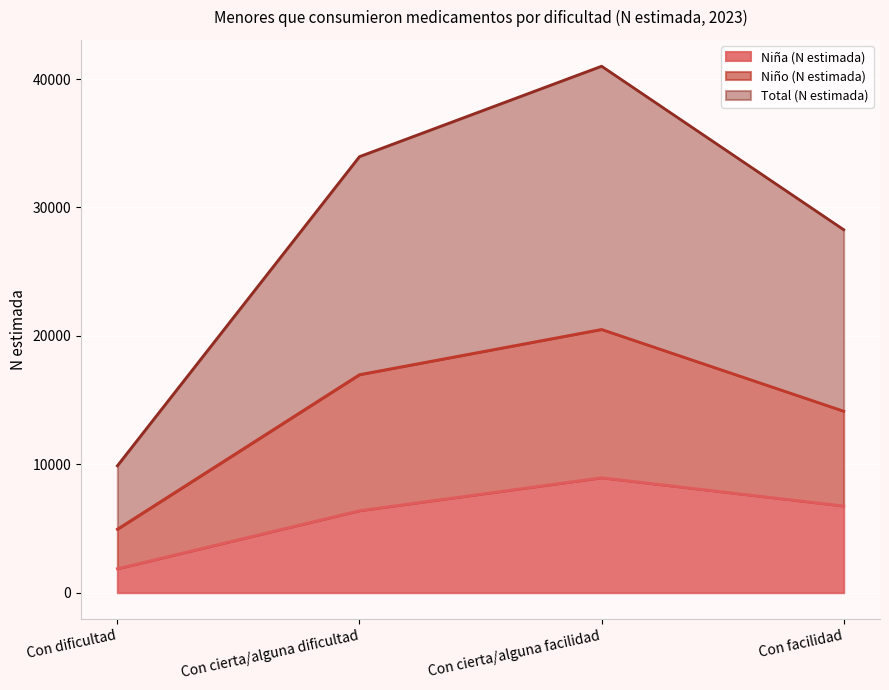

What is the difference between the maximum and minimum values in the Niño (N estimada) series?

15560